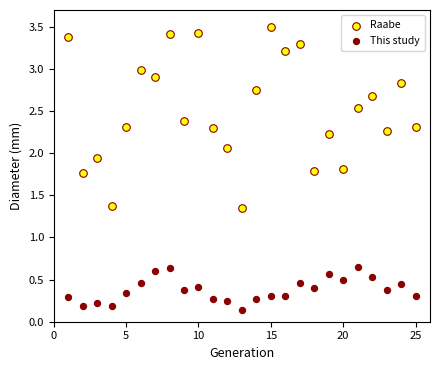

Which series reaches the maximum Y coordinate?

Raabe